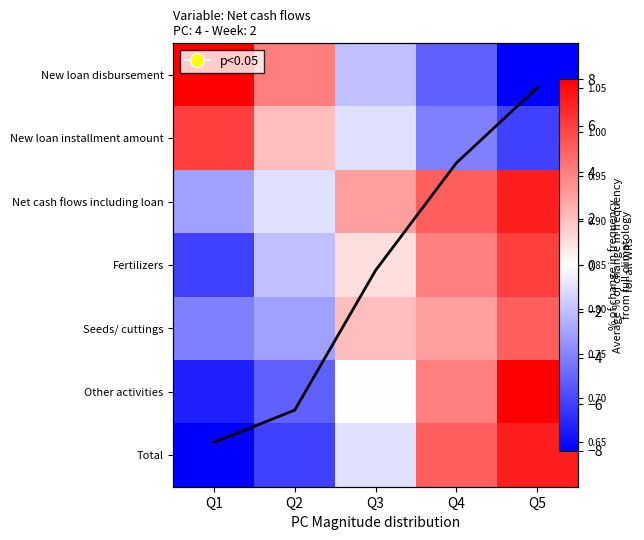

Which series has the largest total across all categories?

Net cash flows including loan